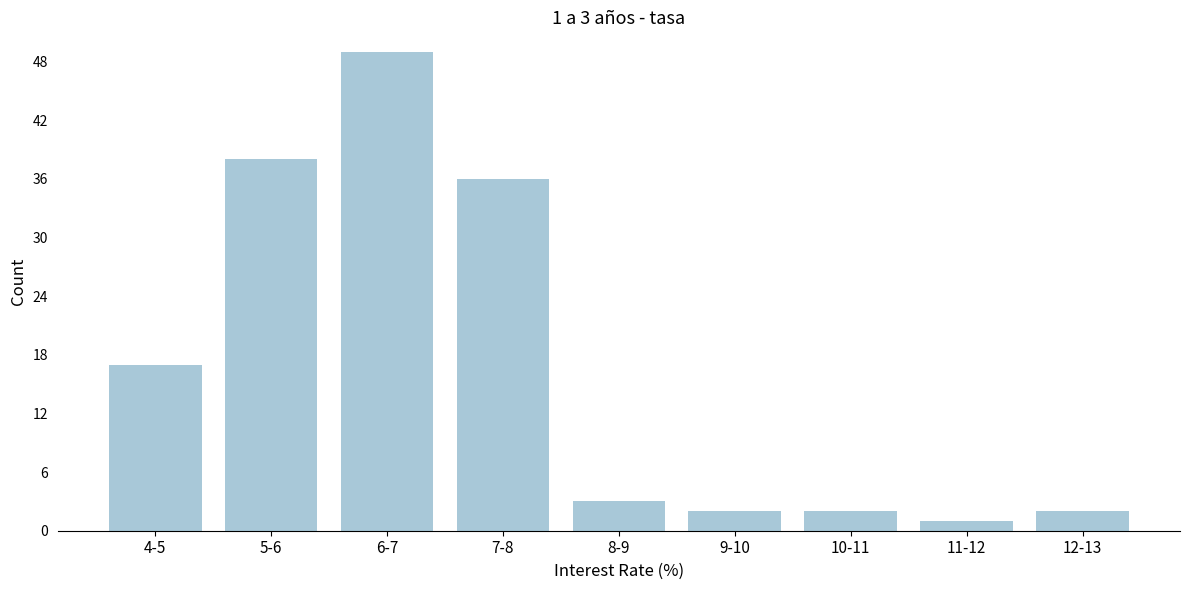

Reading left to right, list all the values displayed in this chart.

17	38	49	36	3	2	2	1	2